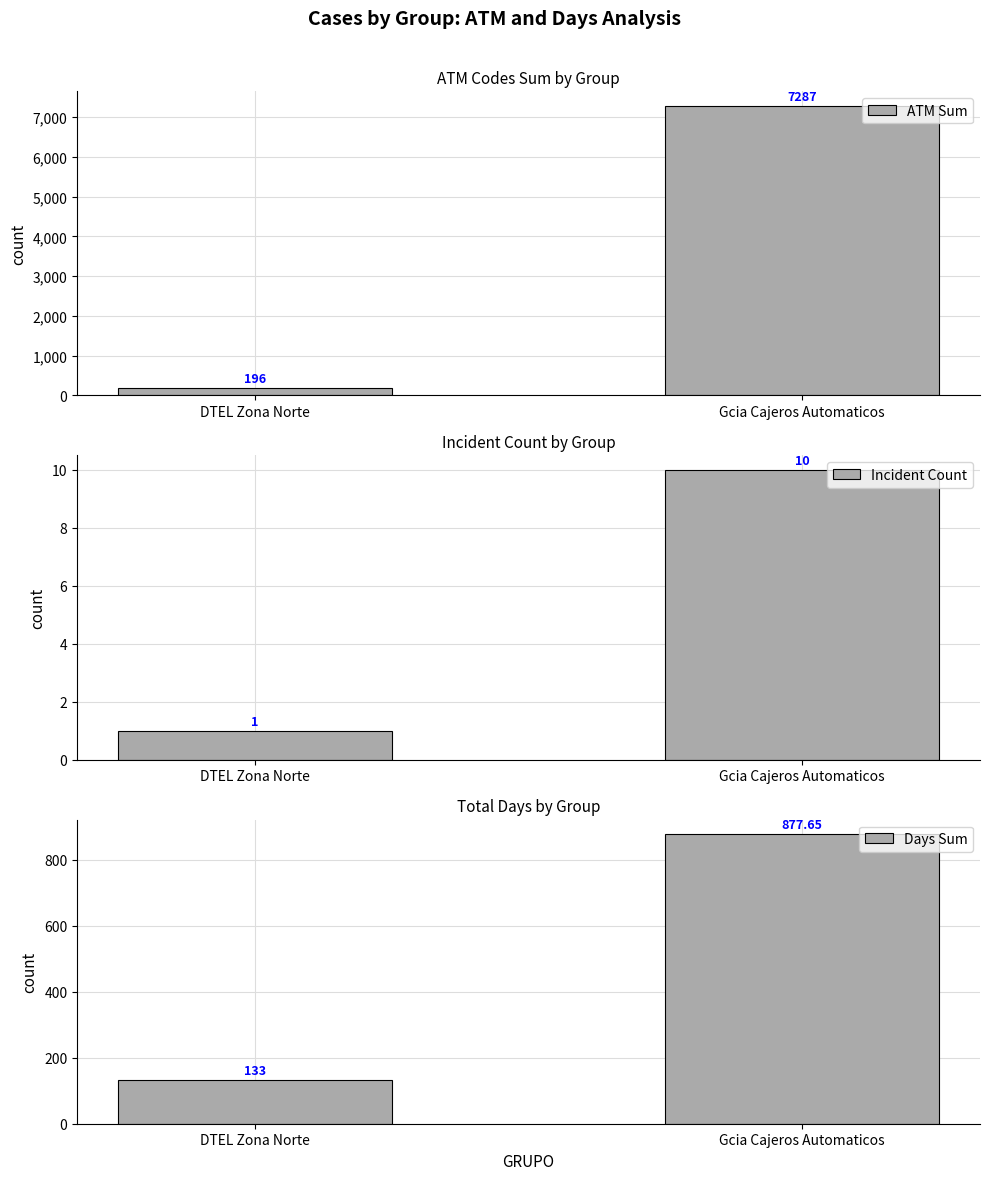

How many bars are there in total?

6